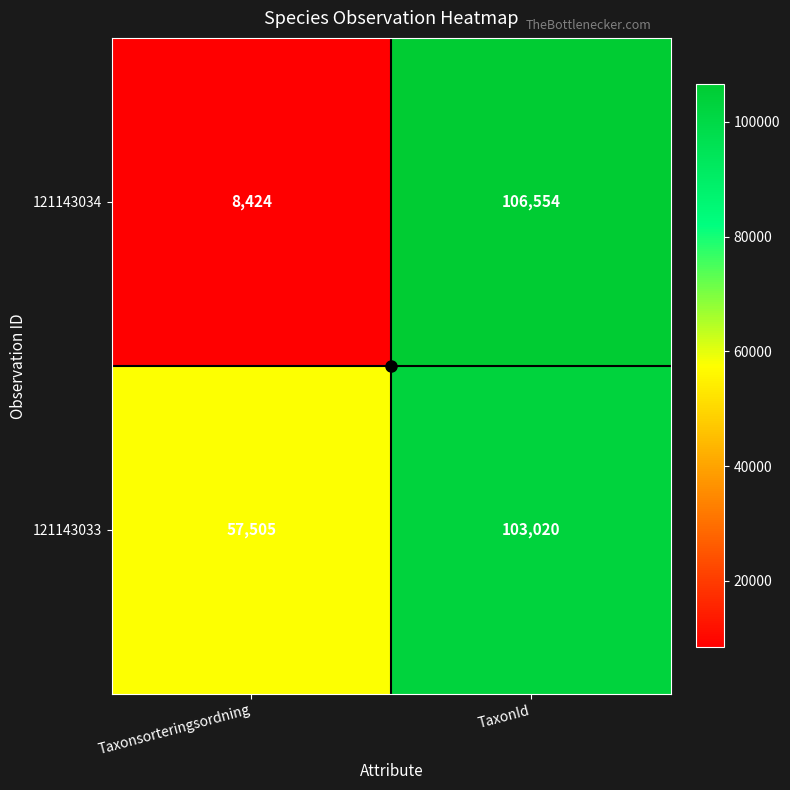

What is the difference between the maximum and minimum values in the 121143033 series?

45515